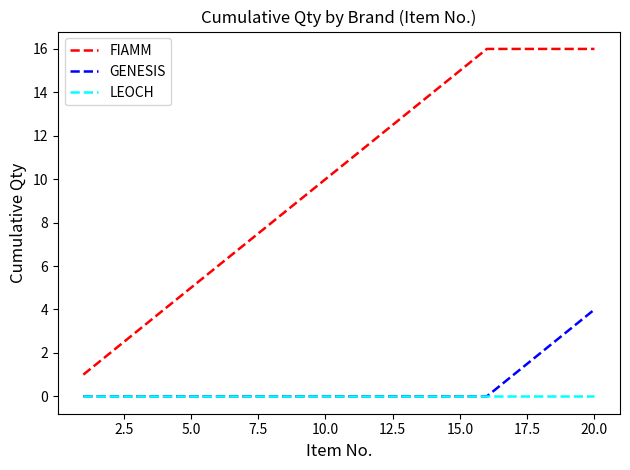

Rank the series by their maximum value, from highest to lowest.

FIAMM, GENESIS, LEOCH